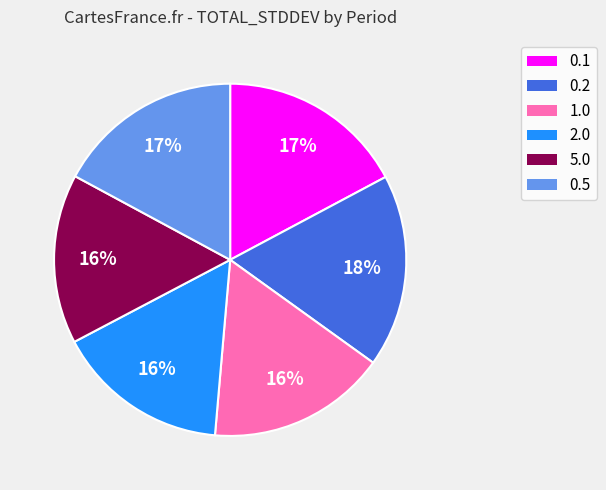

Which has a higher value, 1.0 or 2.0?

1.0